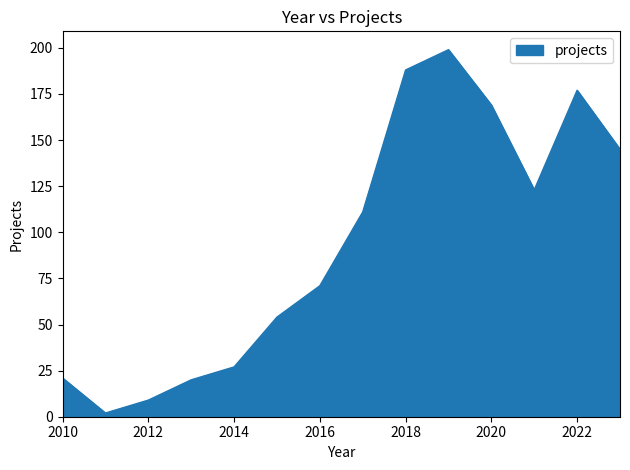

What is the maximum value shown in the chart?

199